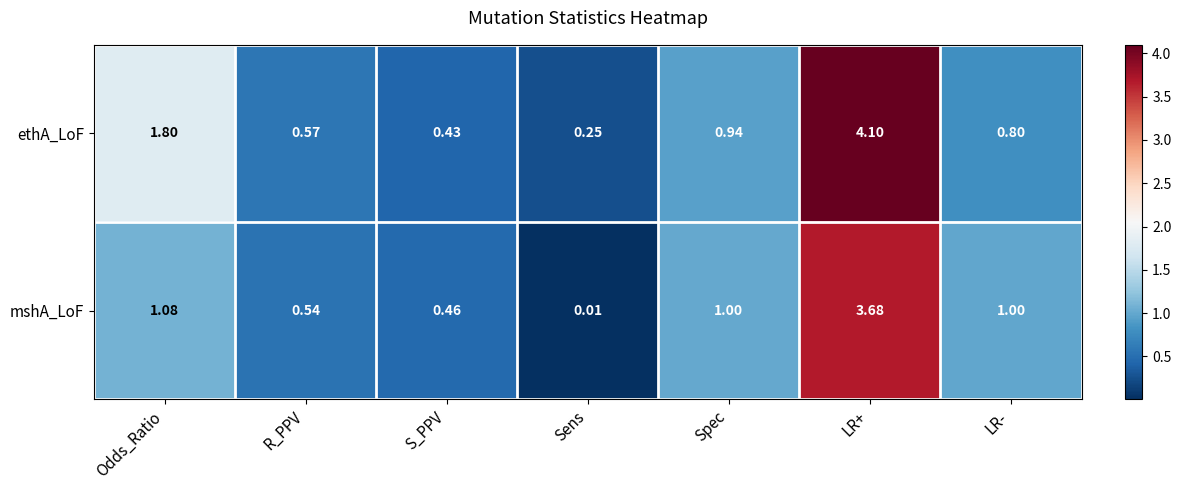

Where does the mshA_LoF series first go above 1?

Odds_Ratio